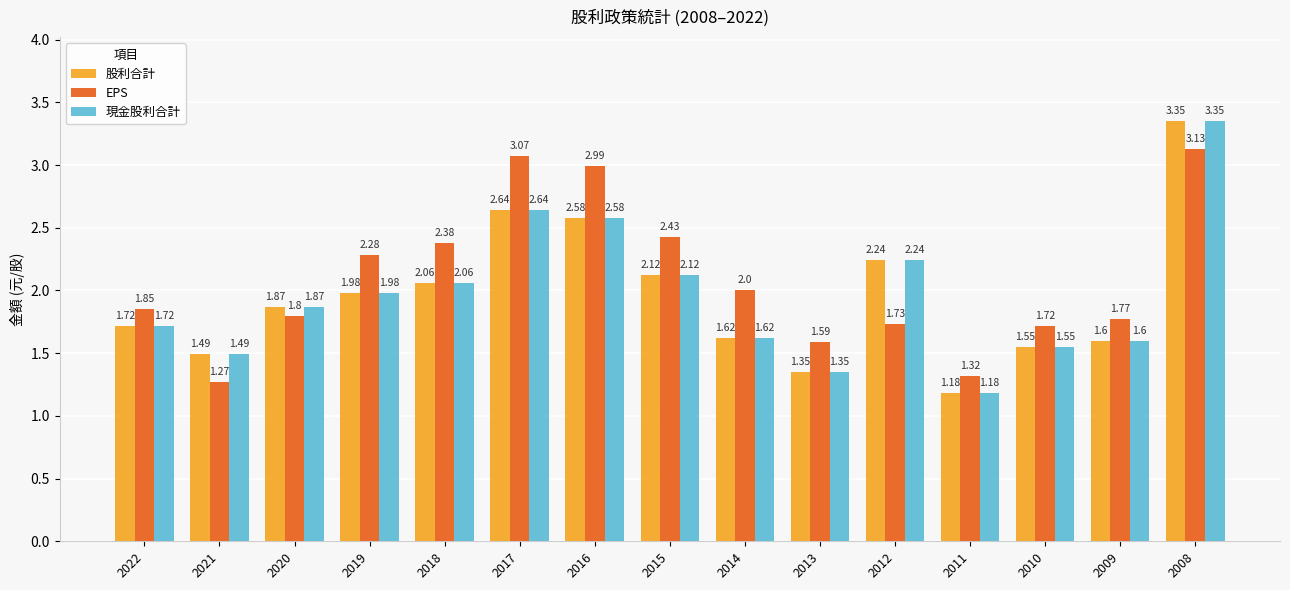

At which category is the sum across all series the highest?

2008